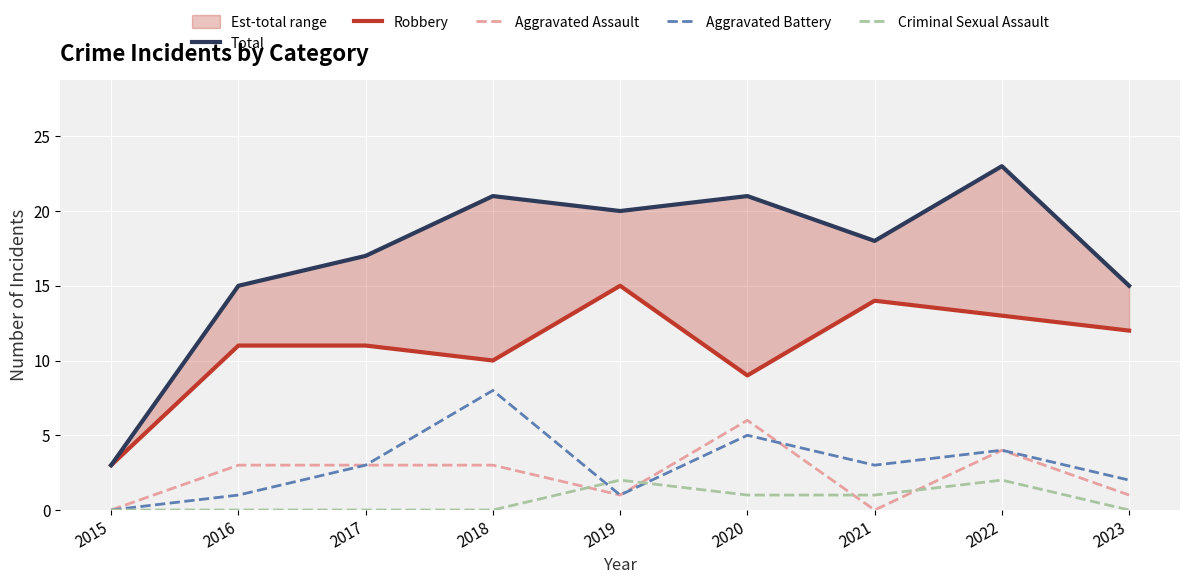

At which category does Aggravated Assault reach its first local valley?

2019